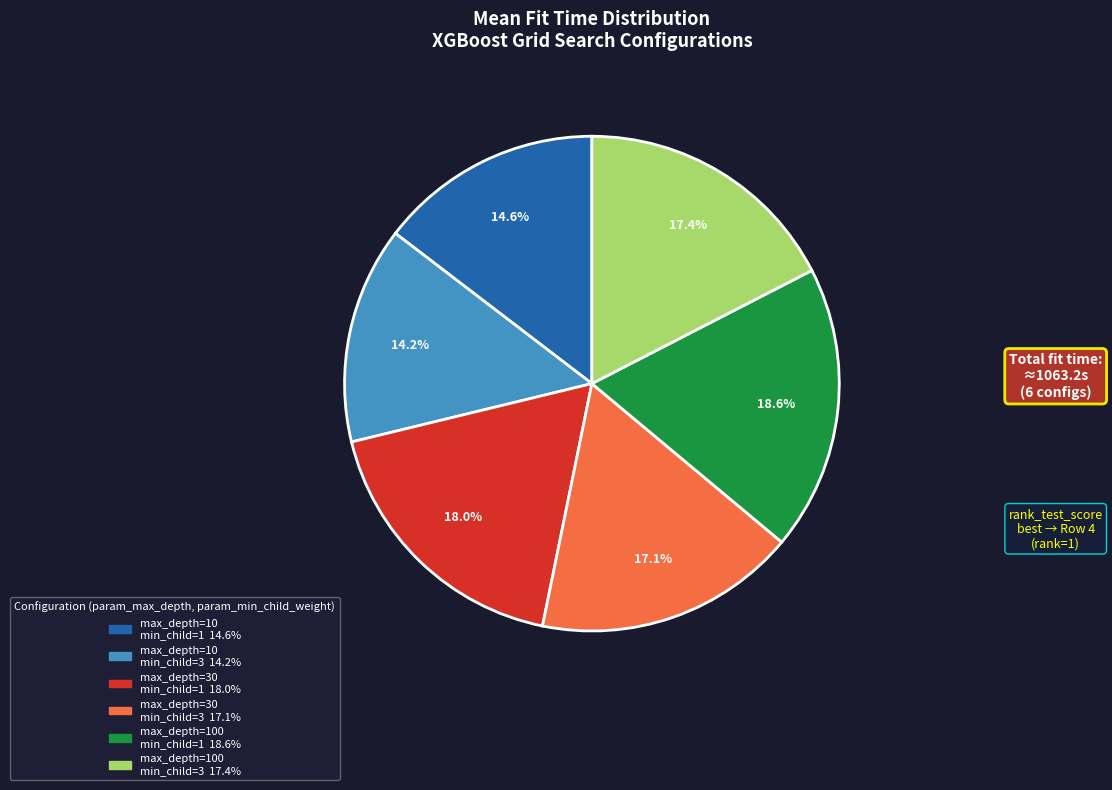

Is there any slice that represents more than half of the pie?

No